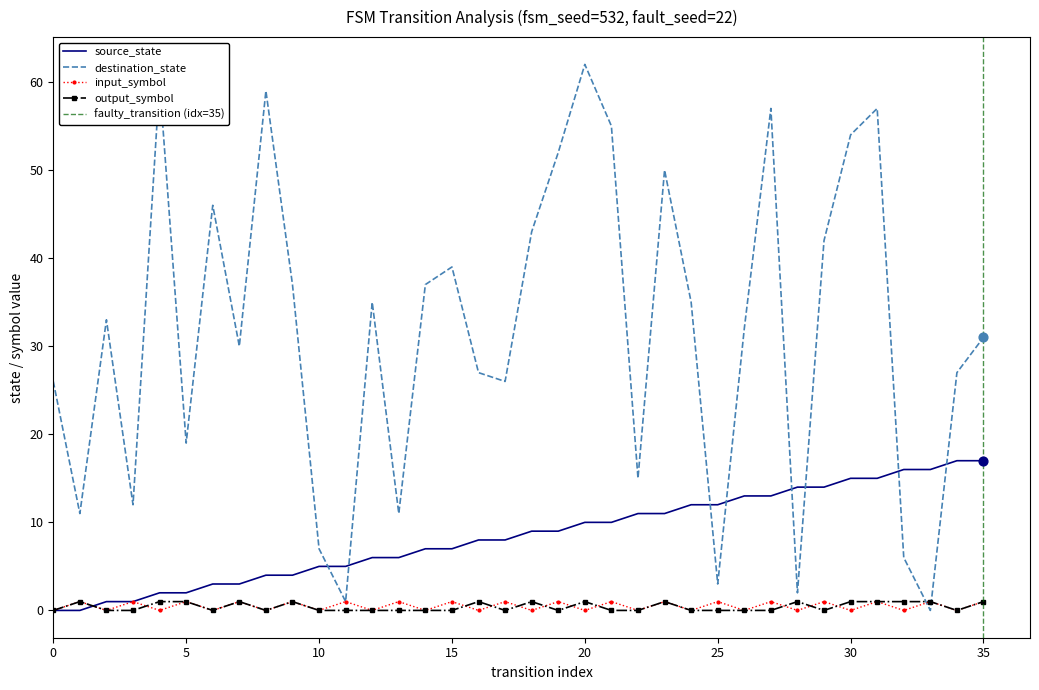

The output_symbol series shows 0 at 15. True or false?

True